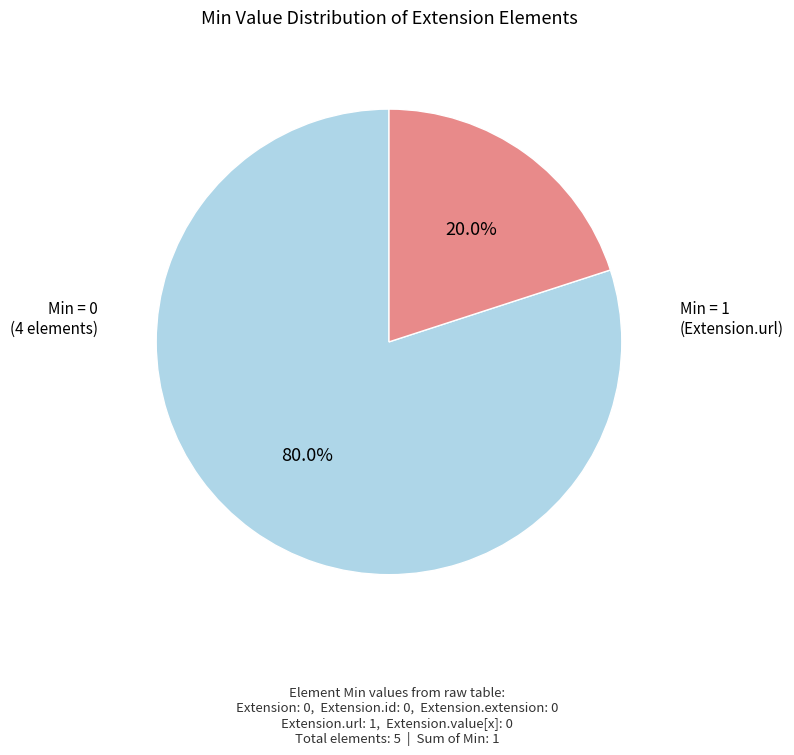

Is there a majority slice in this chart?

Yes